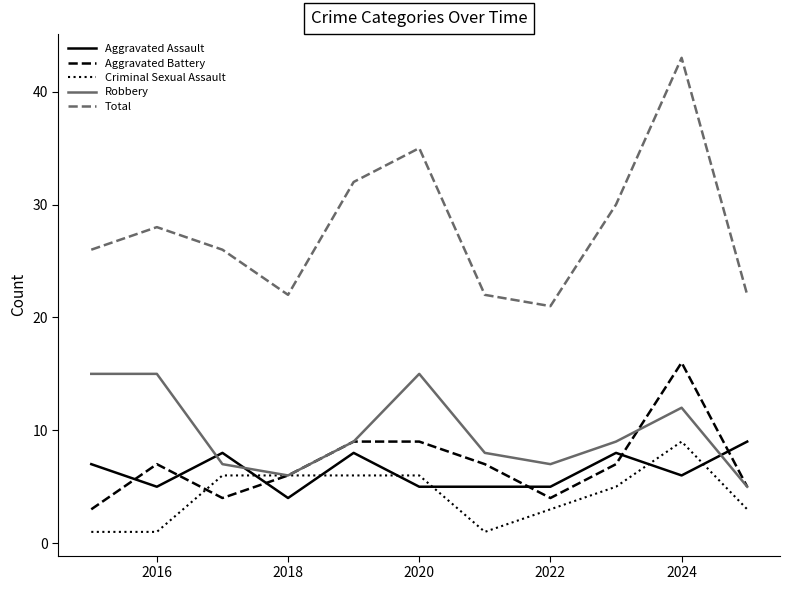

True or false: Robbery and Aggravated Assault cross at least once.

True